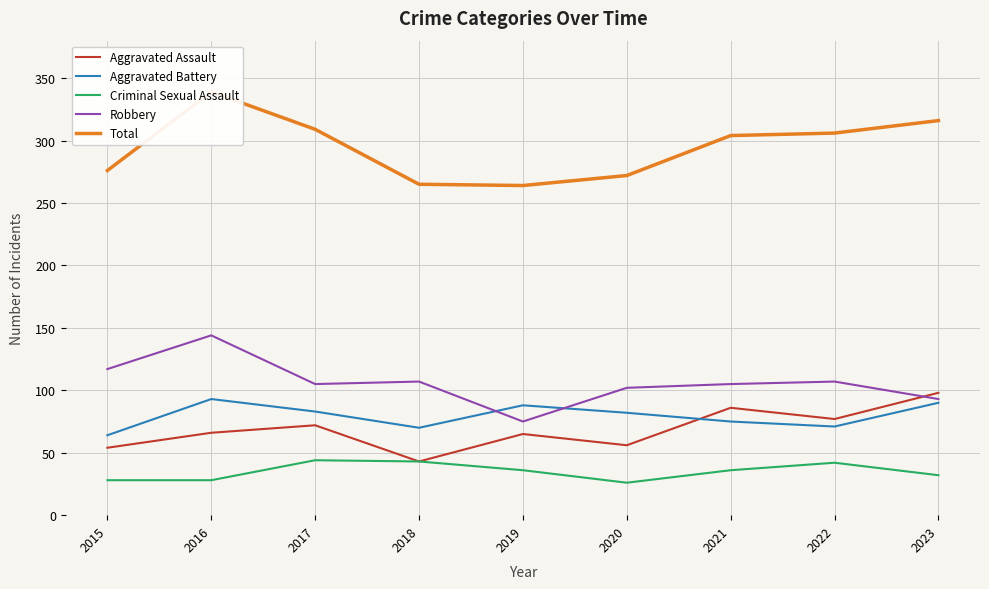

True or false: Robbery and Criminal Sexual Assault cross at least once.

False